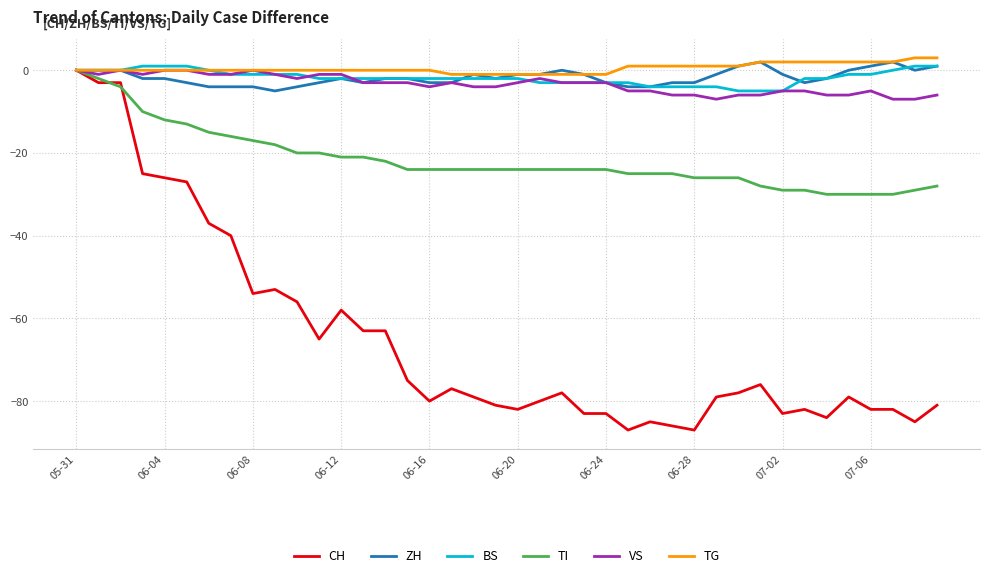

Which series has the largest range (max minus min)?

CH